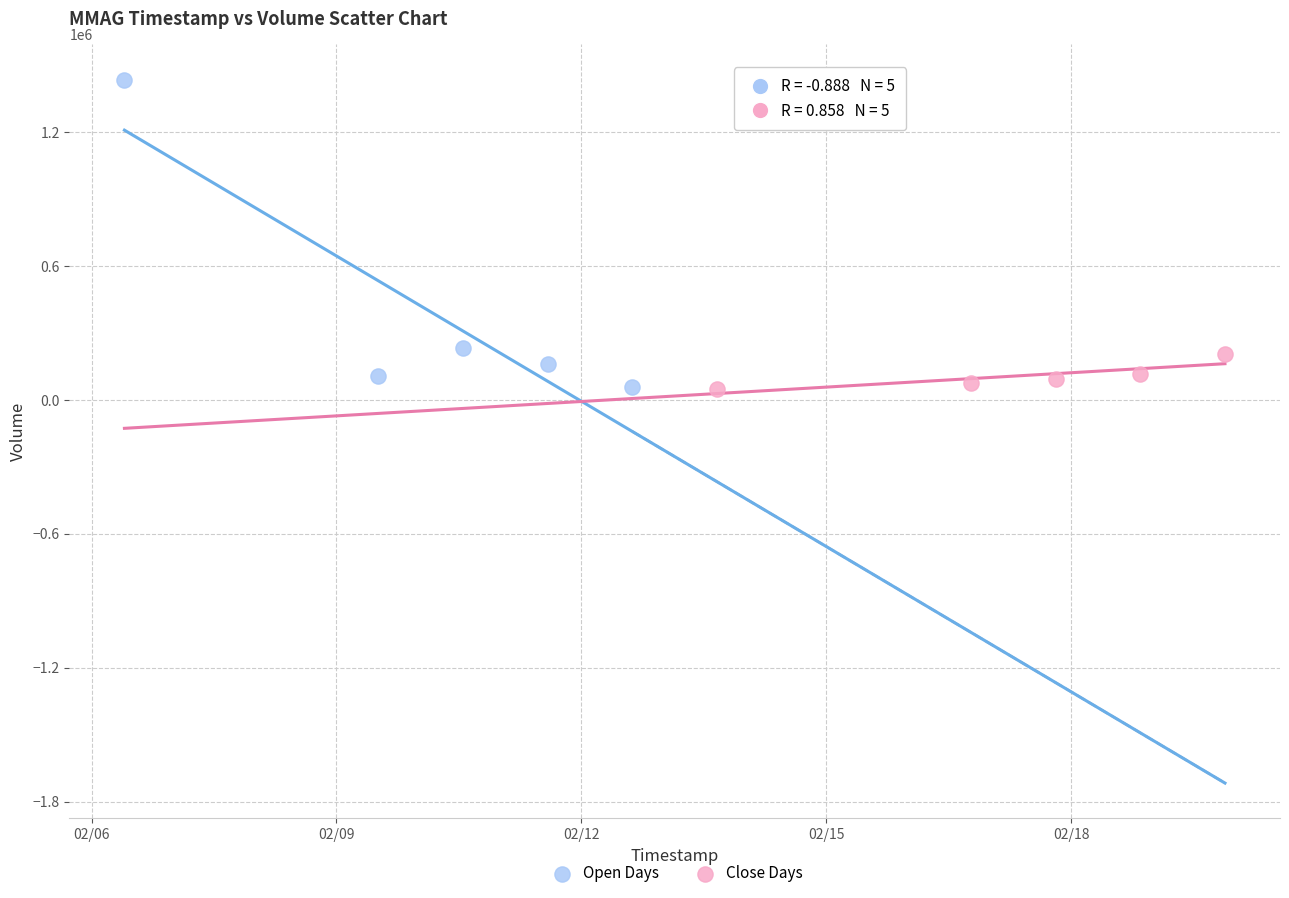

Which series reaches the maximum Y coordinate?

Open Days